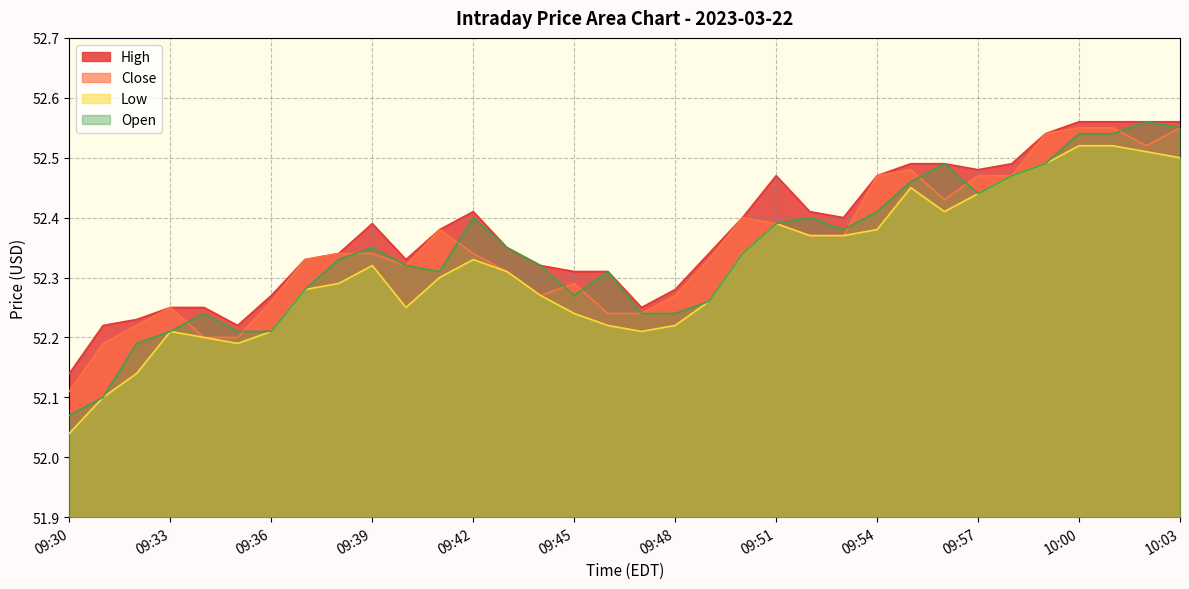

How many interior local peaks does the Low series have?

5